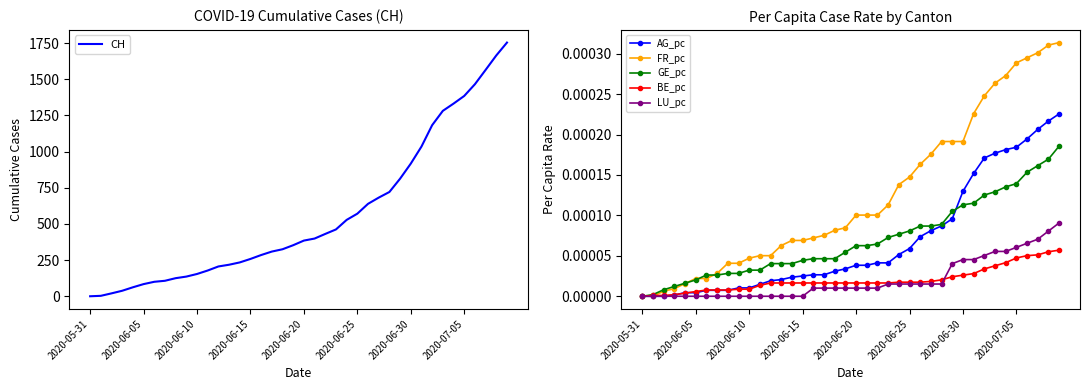

True or false: FR_pc has more than 0 interior local peaks.

False